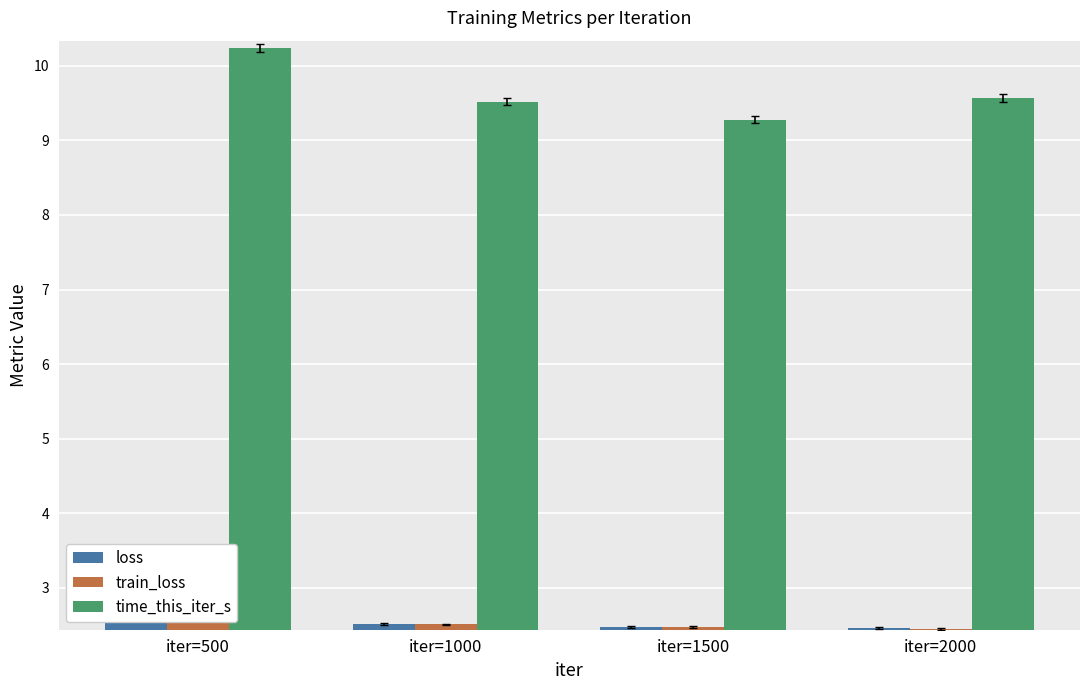

How many bars are there in each group?

3